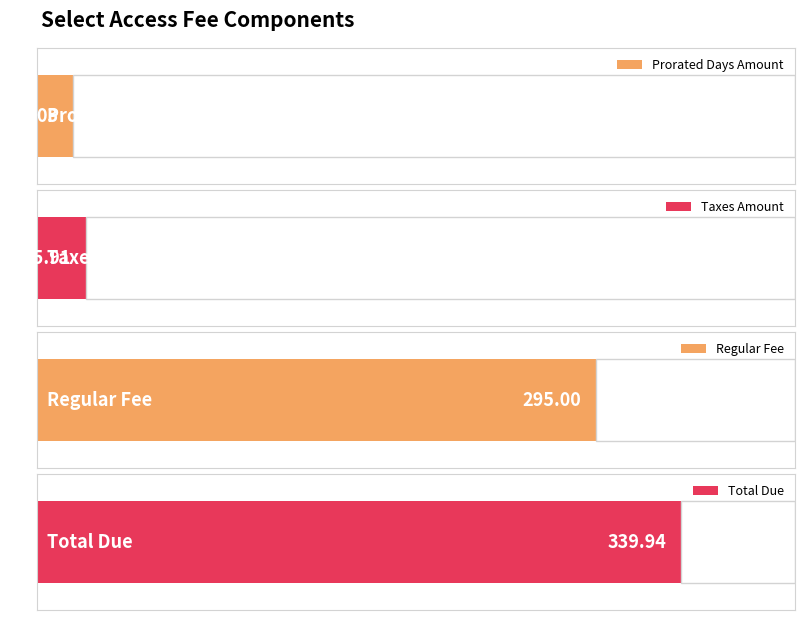

At how many categories does at least one series exceed 37?

2